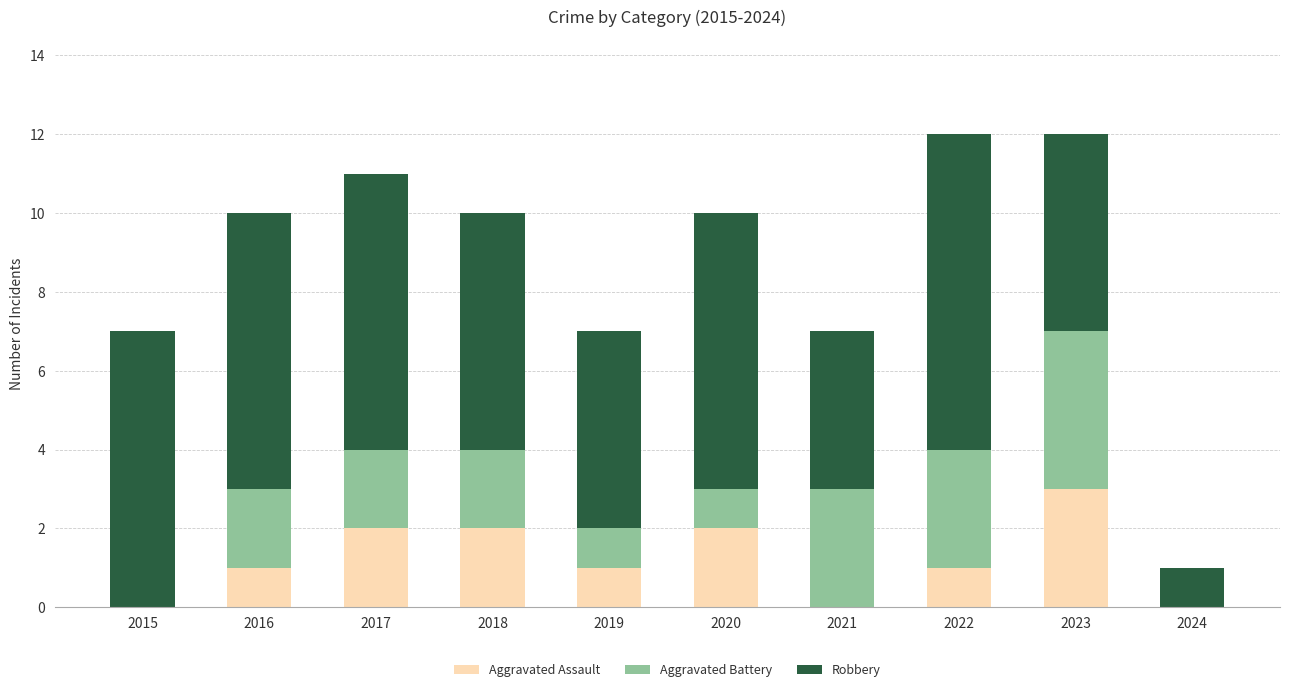

Count the number of data series in this chart.

3